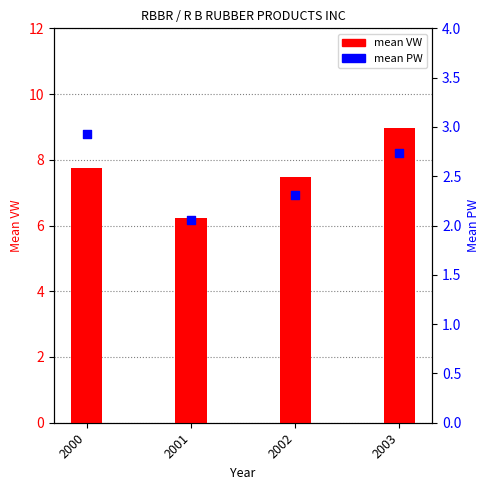

Is the value of mean VW at 2000 greater than the value of mean PW at 2001?

Yes